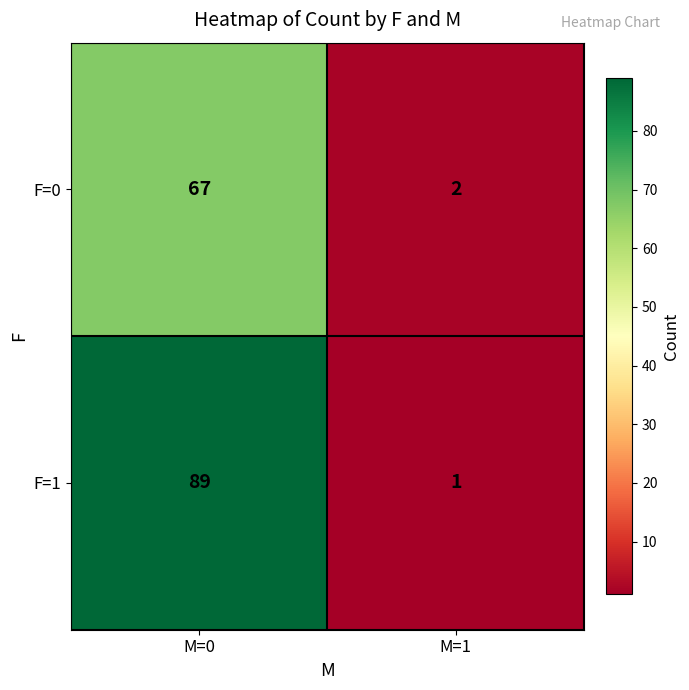

Reading left to right, what are all the values shown in this chart?

F=0: 67	2
F=1: 89	1